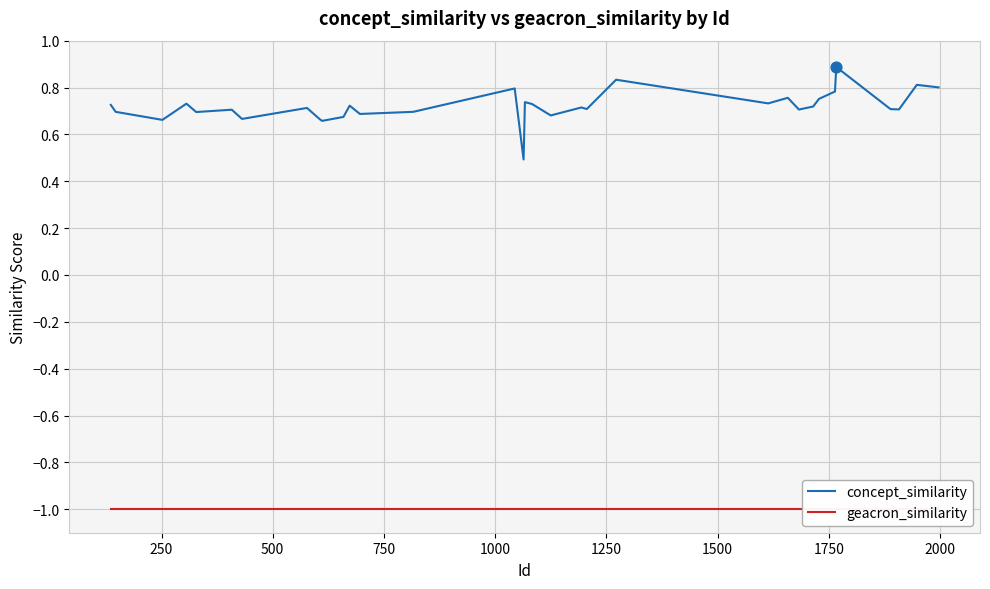

What are all the series names shown in the legend?

concept_similarity, geacron_similarity